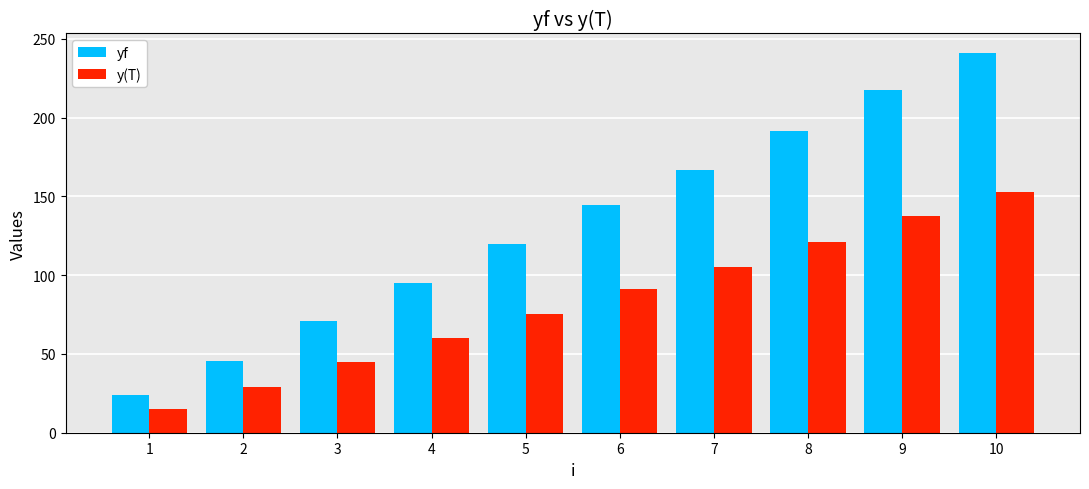

Reading right to left, what are all the values shown in this chart?

yf: 10=241.2	9=217.3	8=191.1	7=166.5	6=144.4	5=119.5	4=95.0	3=70.6	2=45.8	1=23.9
y(T): 10=152.5	9=137.3	8=120.8	7=105.2	6=91.3	5=75.5	4=60.0	3=44.6	2=28.9	1=15.1